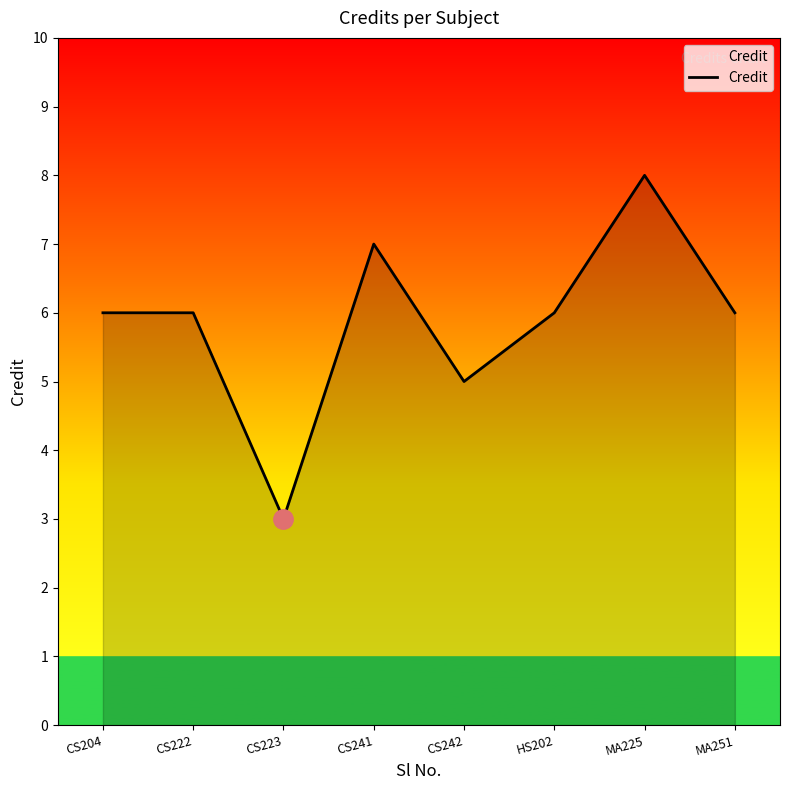

Count the values in the range 6 to 7.

5